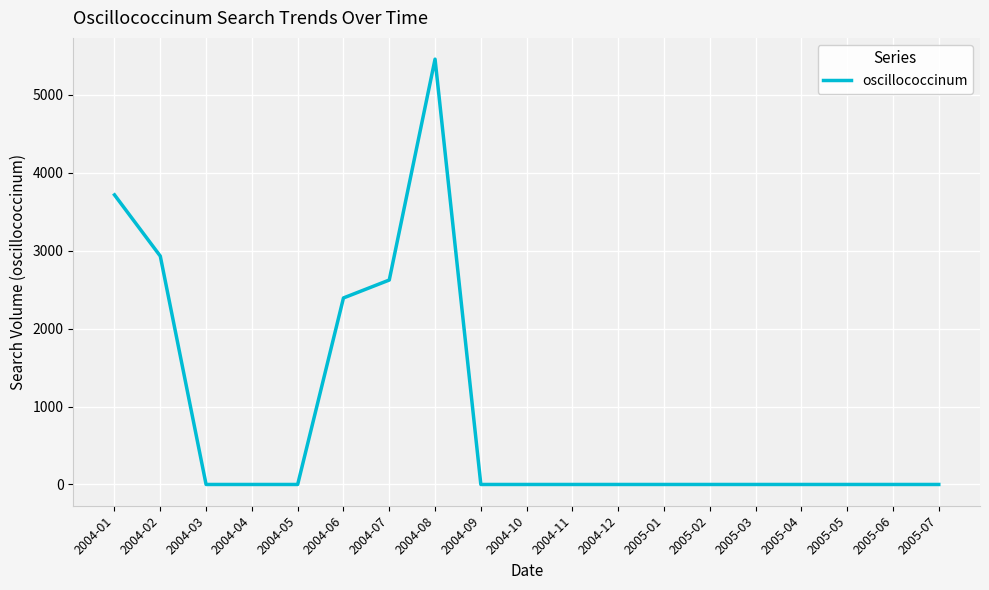

Does the chart have visible grid lines?

Yes